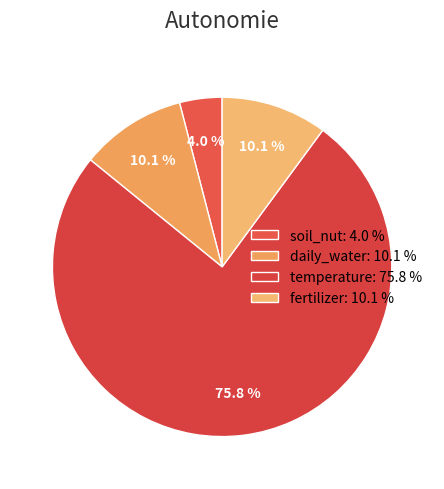

What percentage do temperature and fertilizer together represent?

85.9%